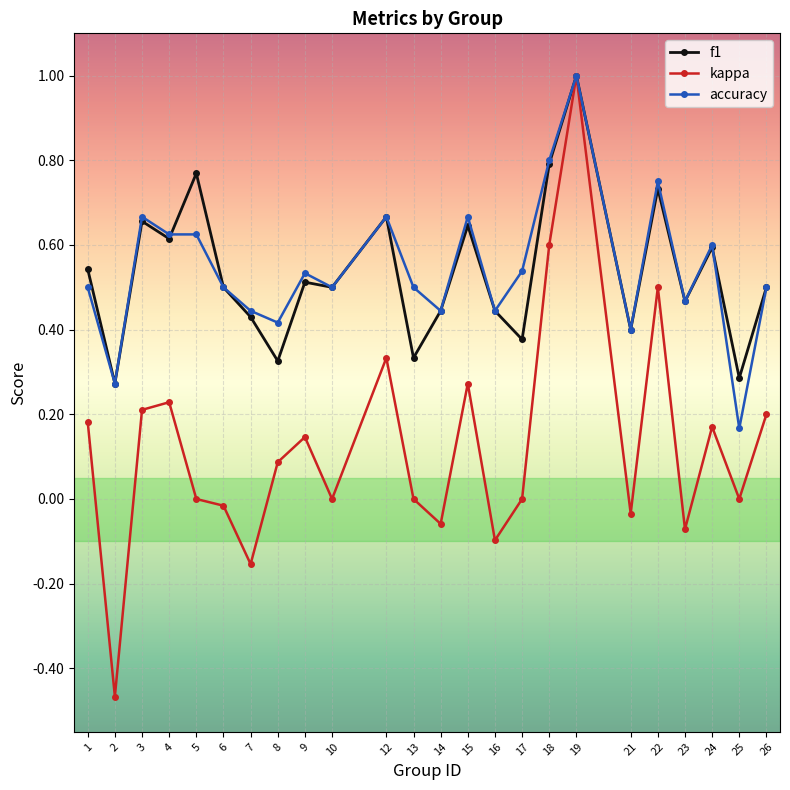

At 8, list the series in order from smallest to largest.

kappa, f1, accuracy